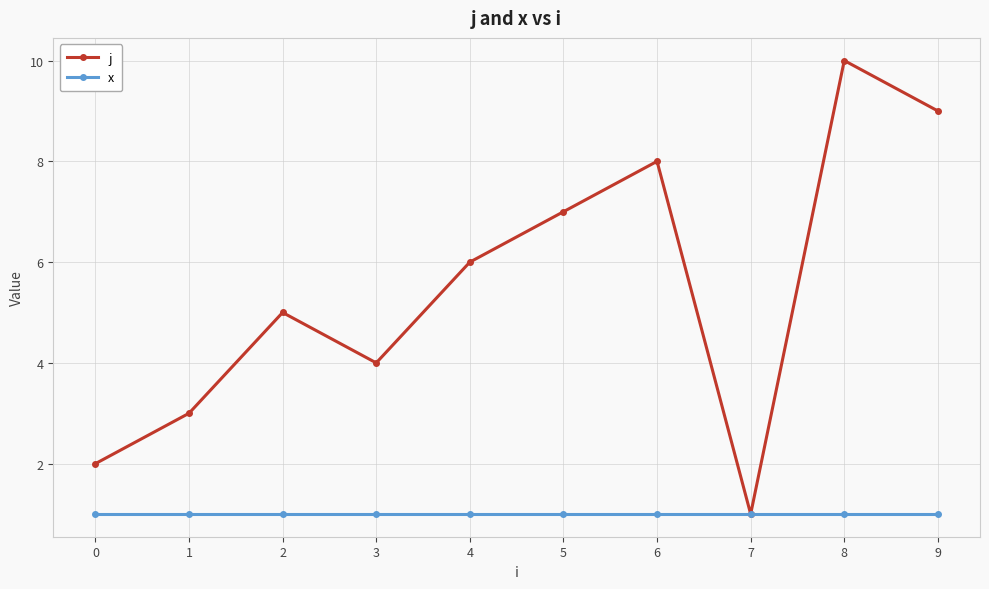

How many data points does each series have?

10